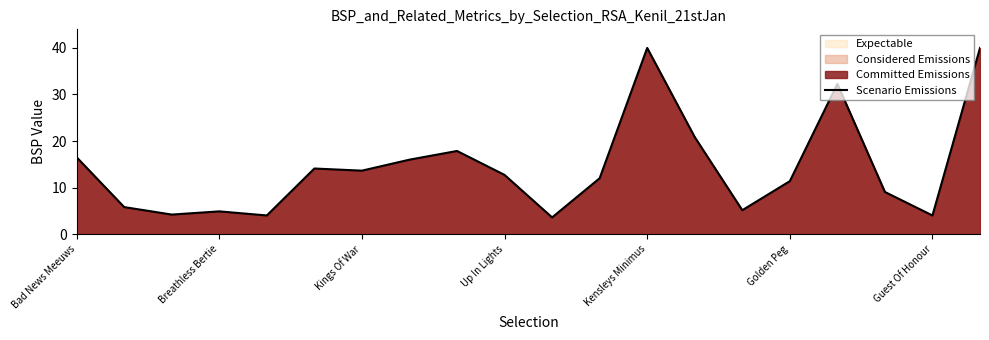

How many interior local peaks (higher than both neighbors) does the data have?

5